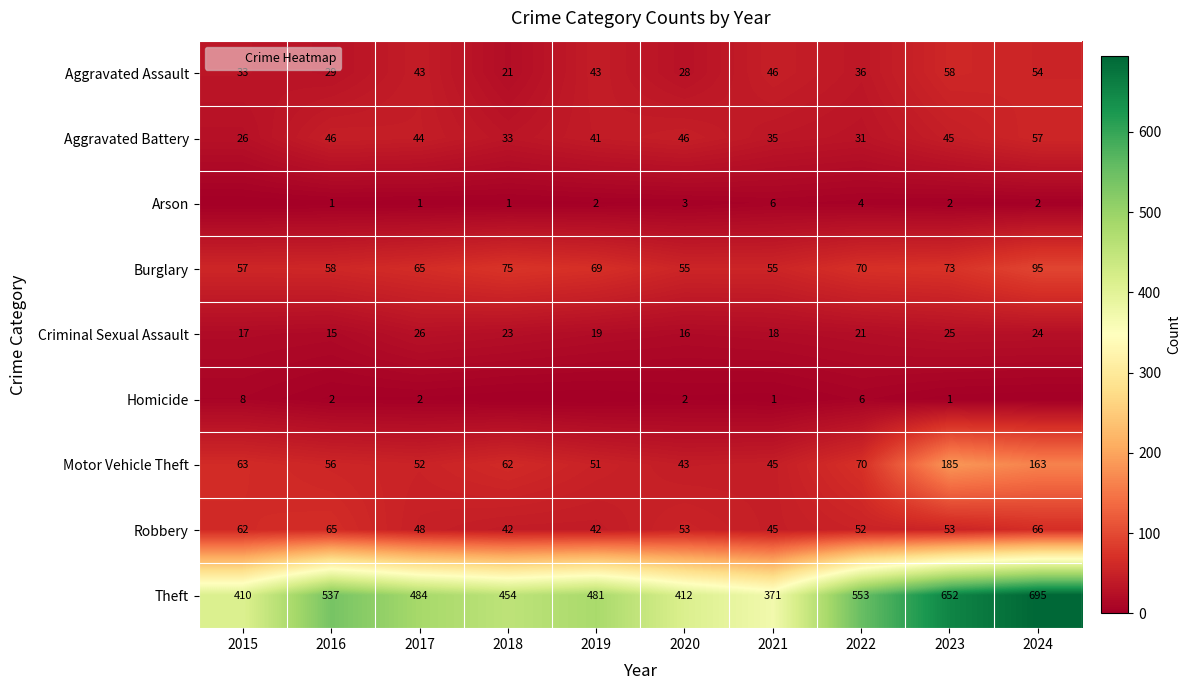

What is the total value across all series at 2015?

676